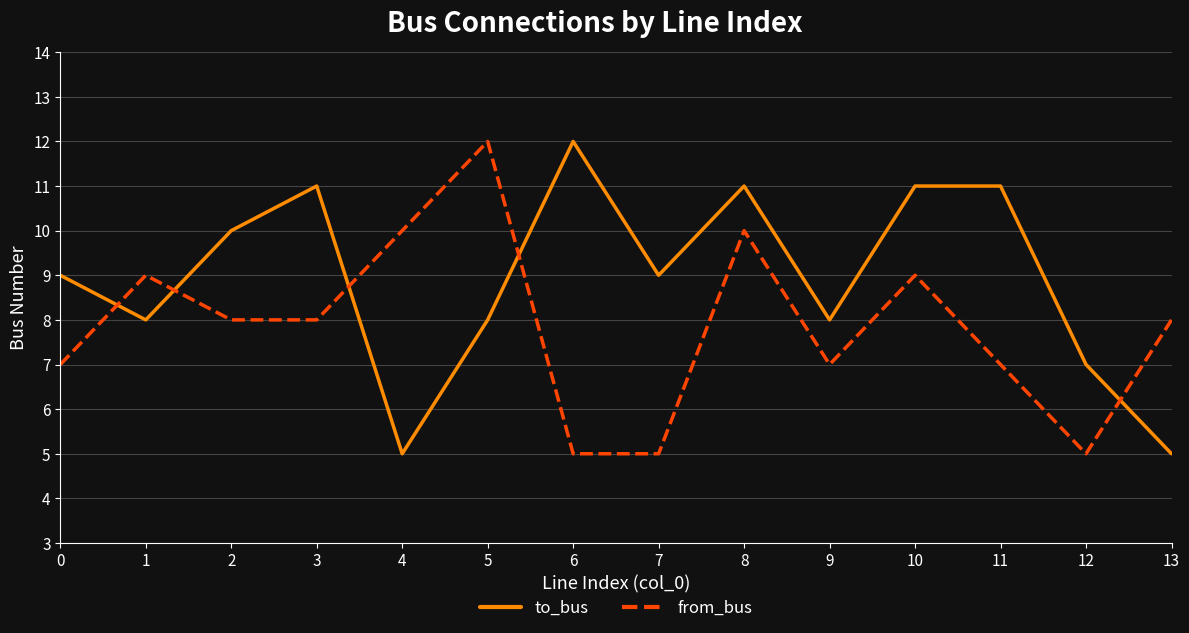

How many categories are shown in the chart?

14